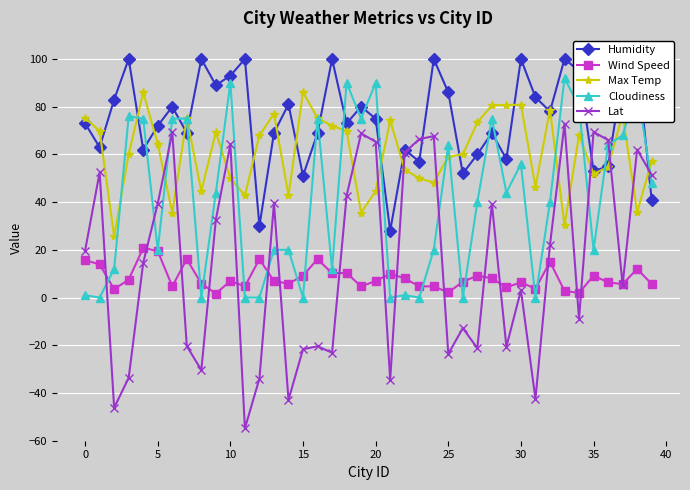

How many values in Lat are below zero?

17